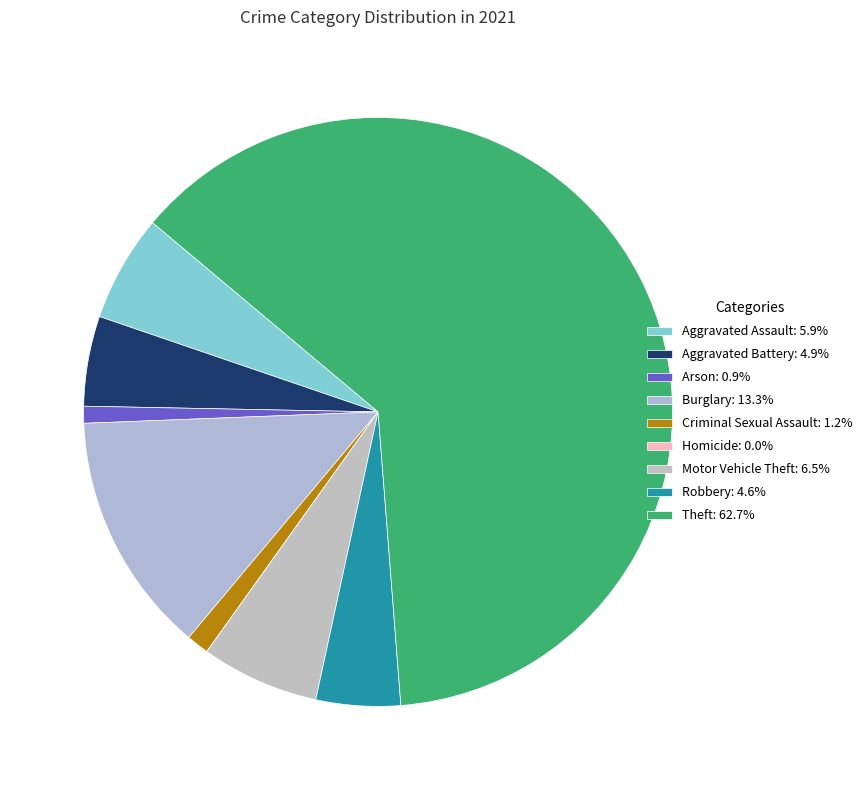

What portion of the pie excludes Arson?

99.1%